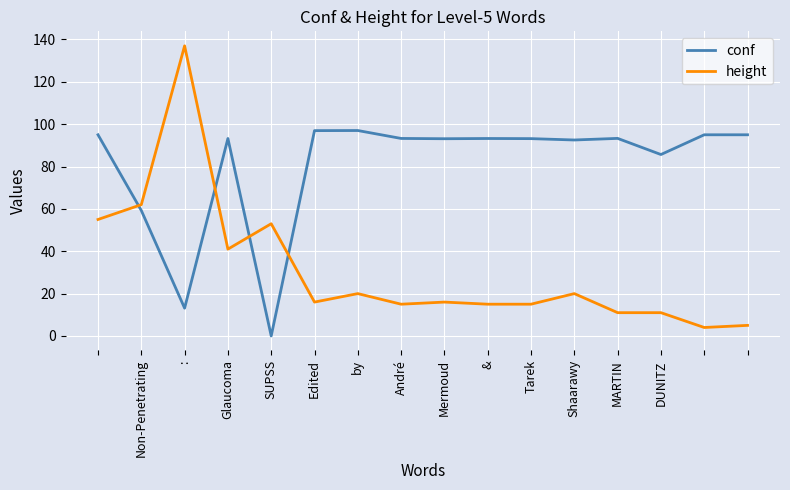

What is the sum of all height values?

496.0